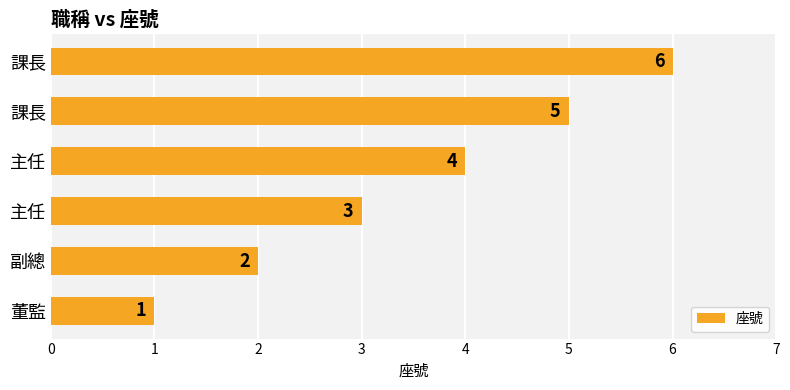

What is the sum of all values?

21